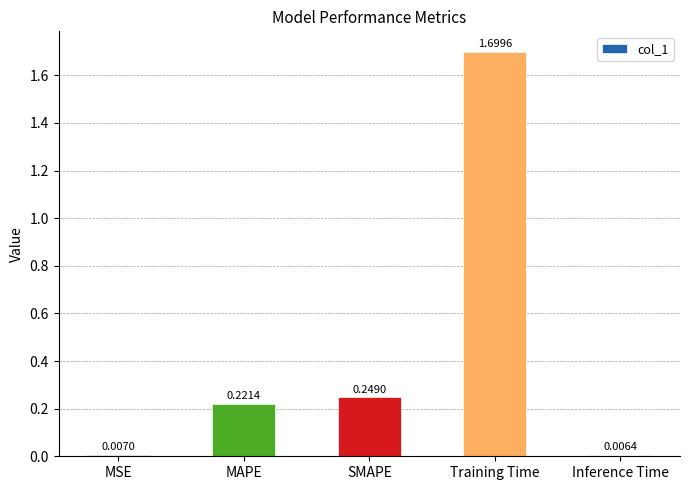

The value at MAPE is 0.1. True or false?

False